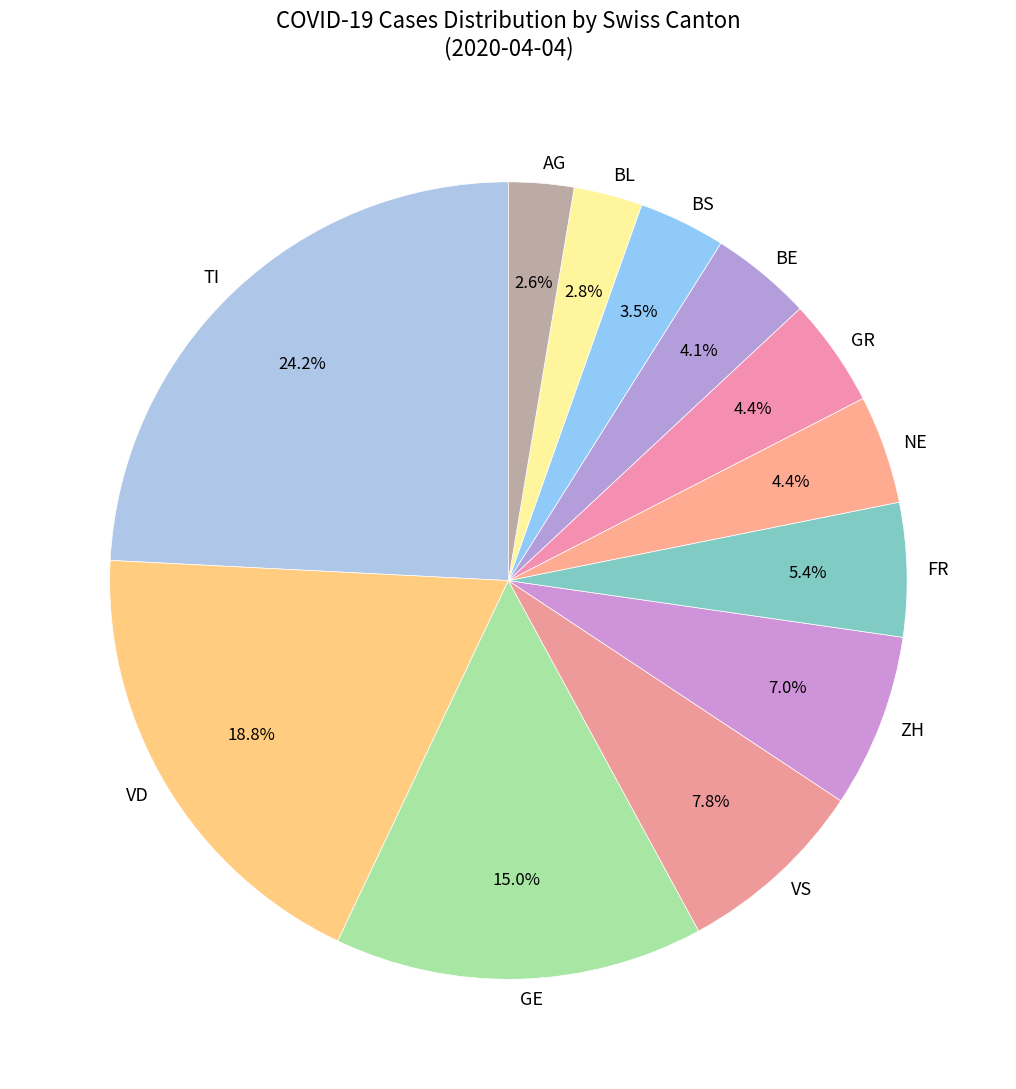

To the nearest percent, what is the average slice percentage?

8%